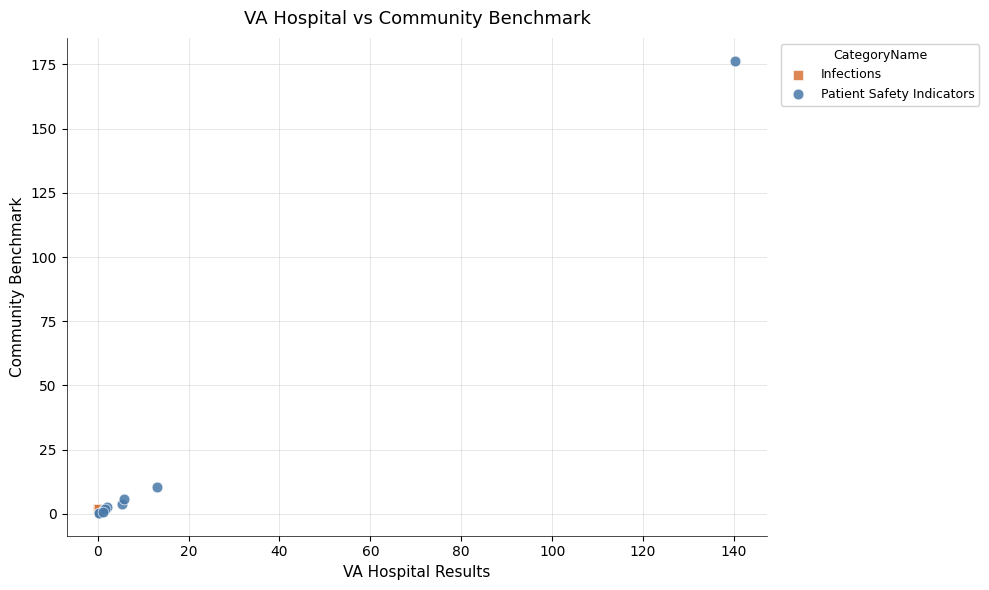

What are all the series names shown in the legend?

Infections, Patient Safety Indicators